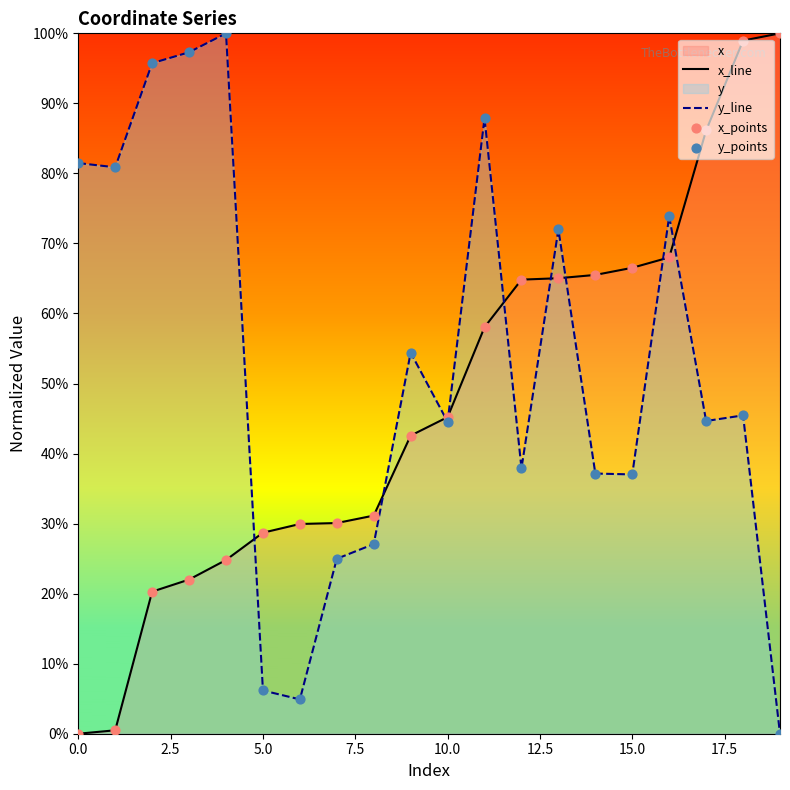

What is the total value across all series at 5.0?

34.9